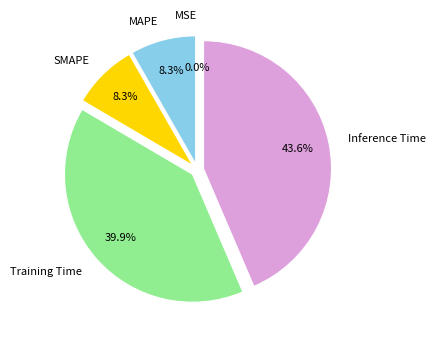

How many segments does this pie chart have?

5